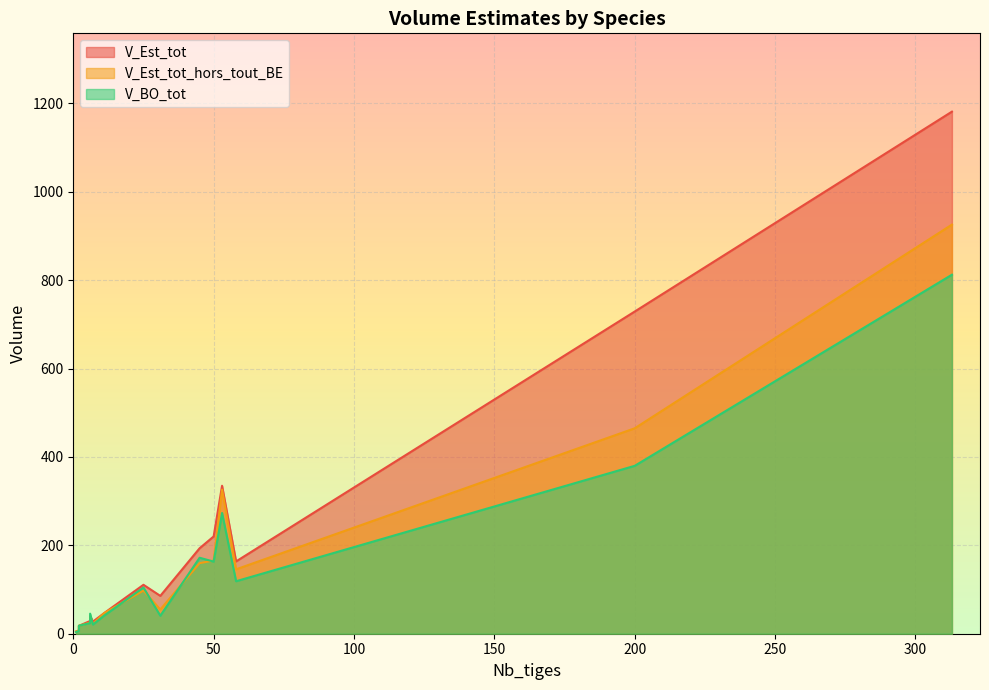

How many interior local peaks does the V_BO_tot series have?

4